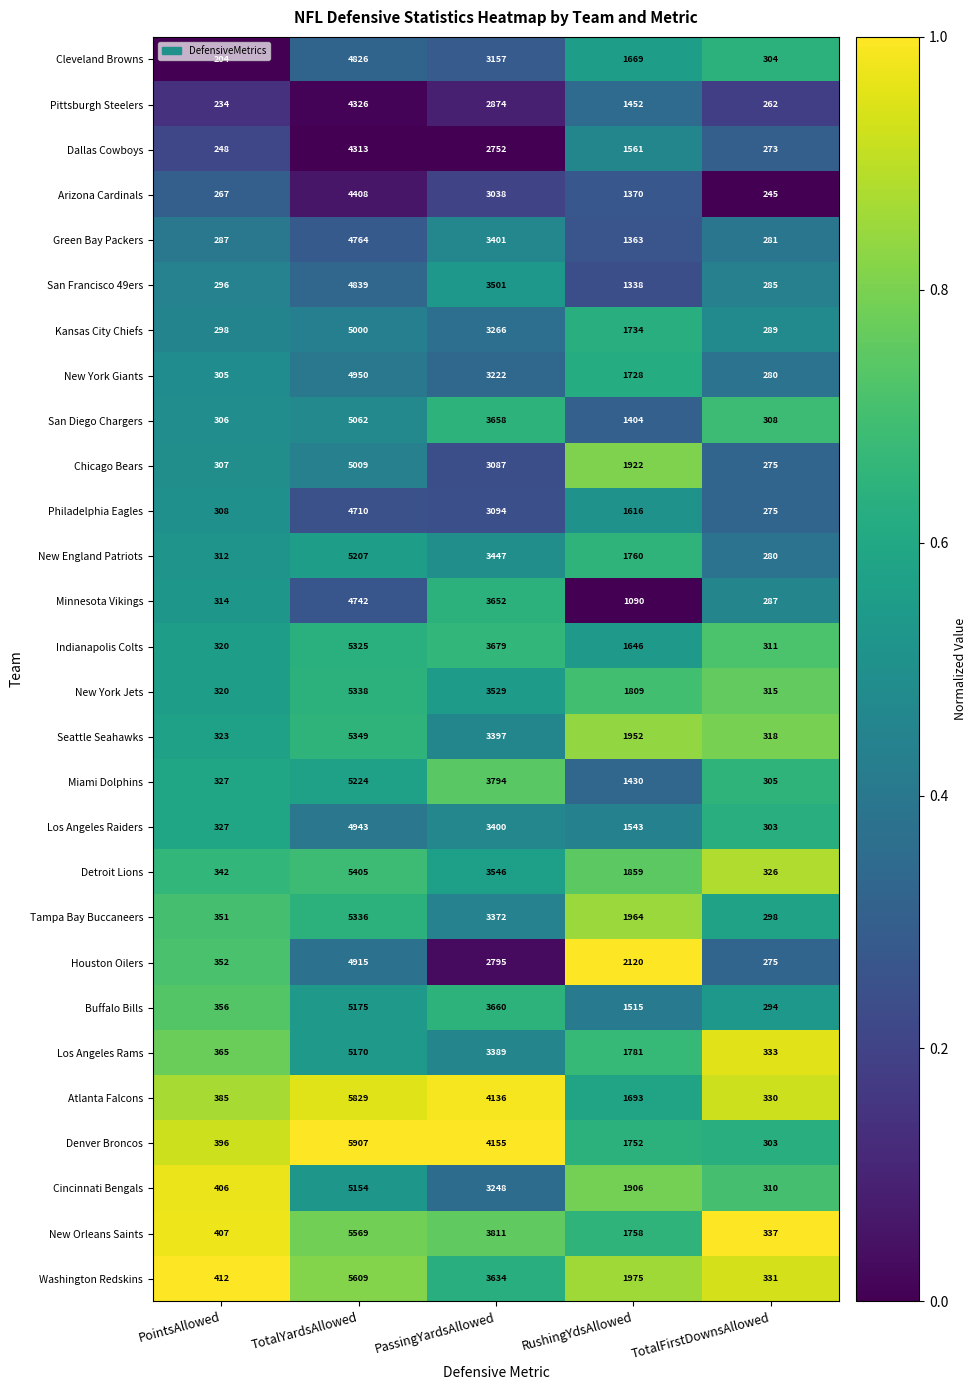

True or false: San Diego Chargers has a value of 308 at TotalFirstDownsAllowed.

True